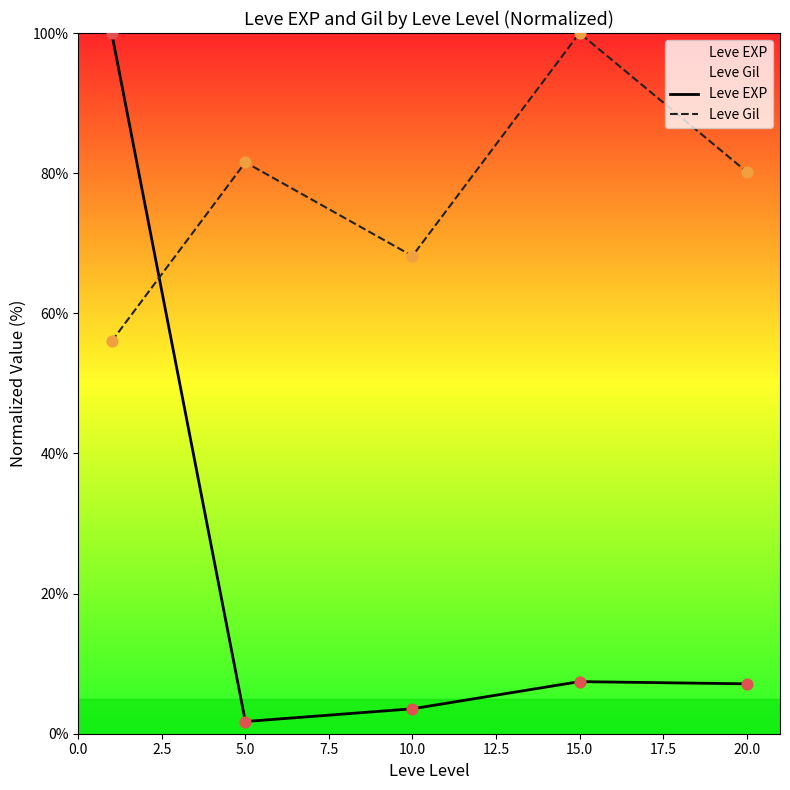

What are all the series names shown in the legend?

Leve EXP, Leve Gil